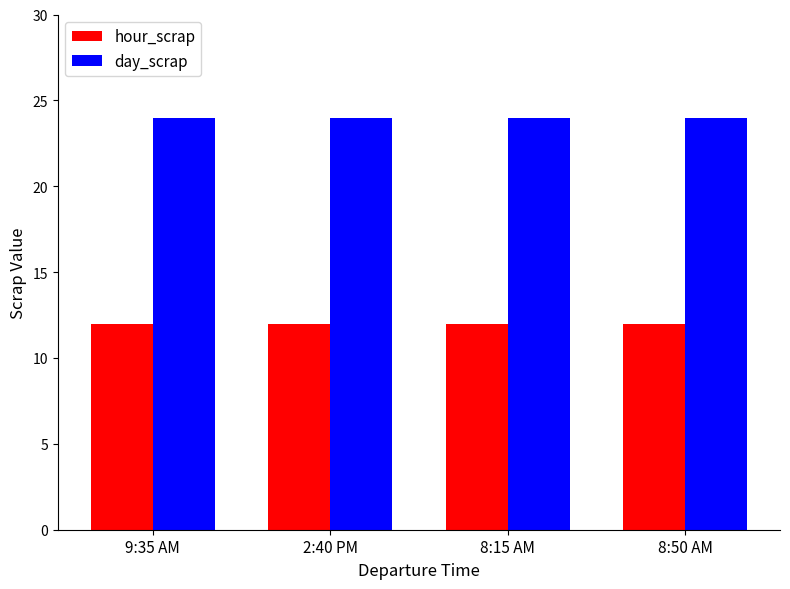

List the series in order of their peak value, highest first.

day_scrap, hour_scrap